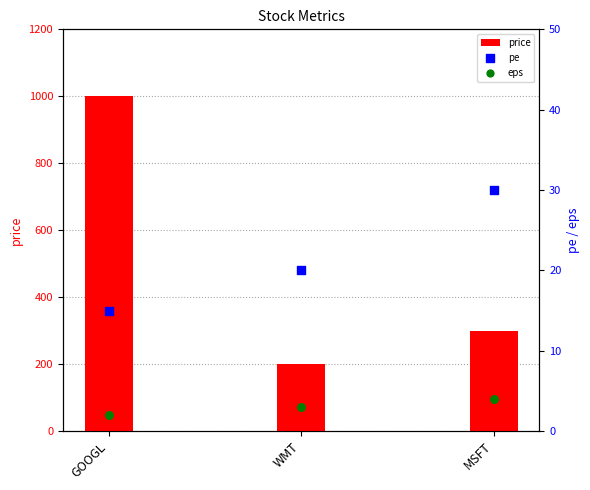

Is the value of pe at WMT greater than the value of price at GOOGL?

No